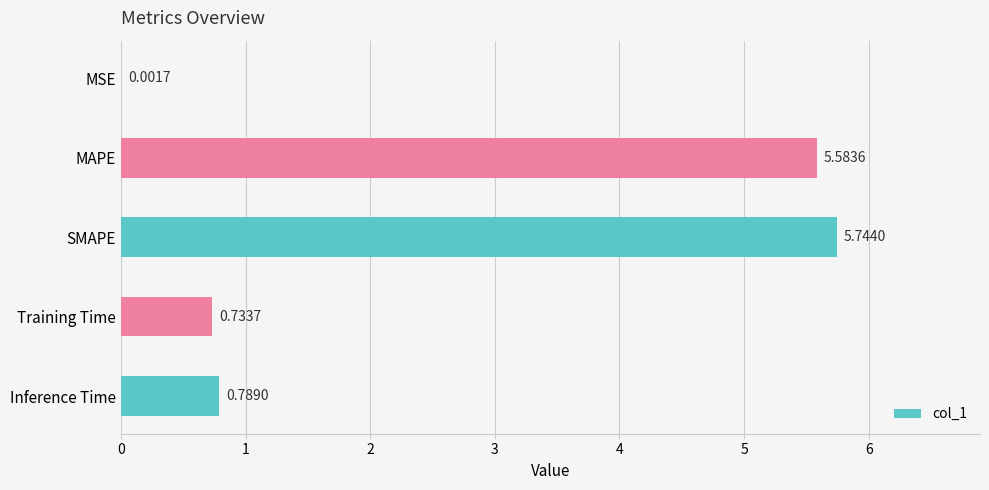

What is the change in value from MSE to SMAPE?

+5.7